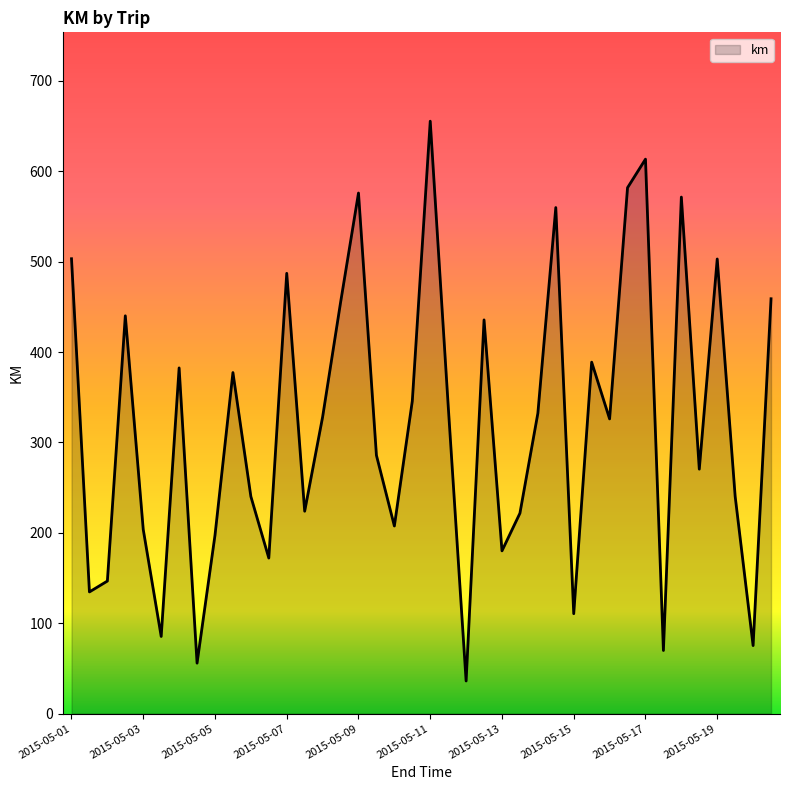

What is the greatest value displayed?

655.5